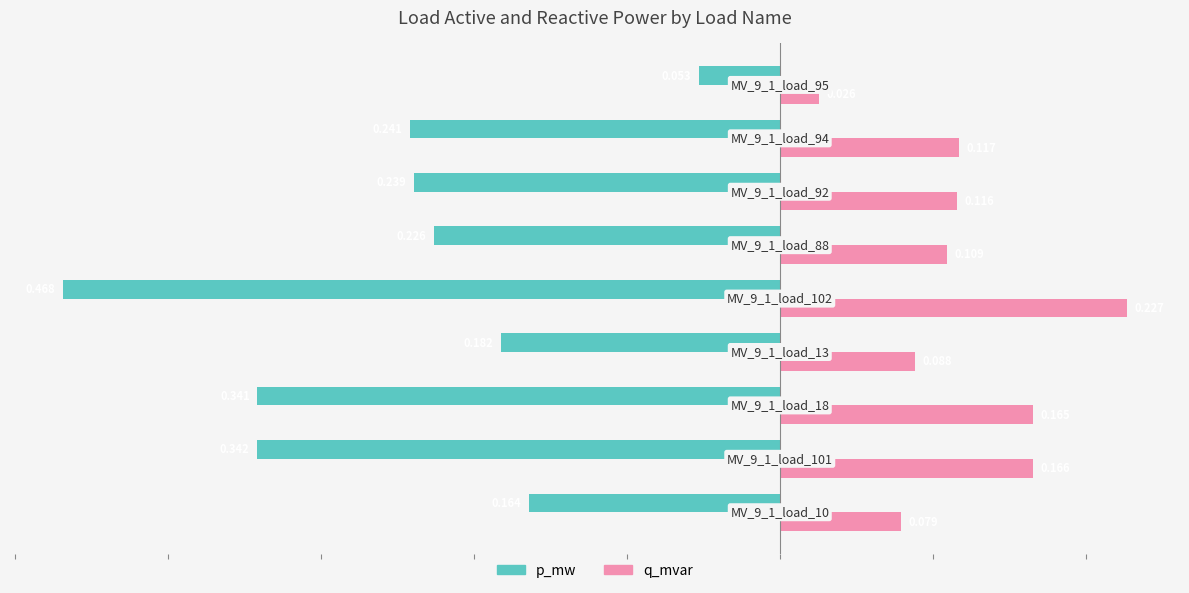

Which series has the largest total across all categories?

q_mvar